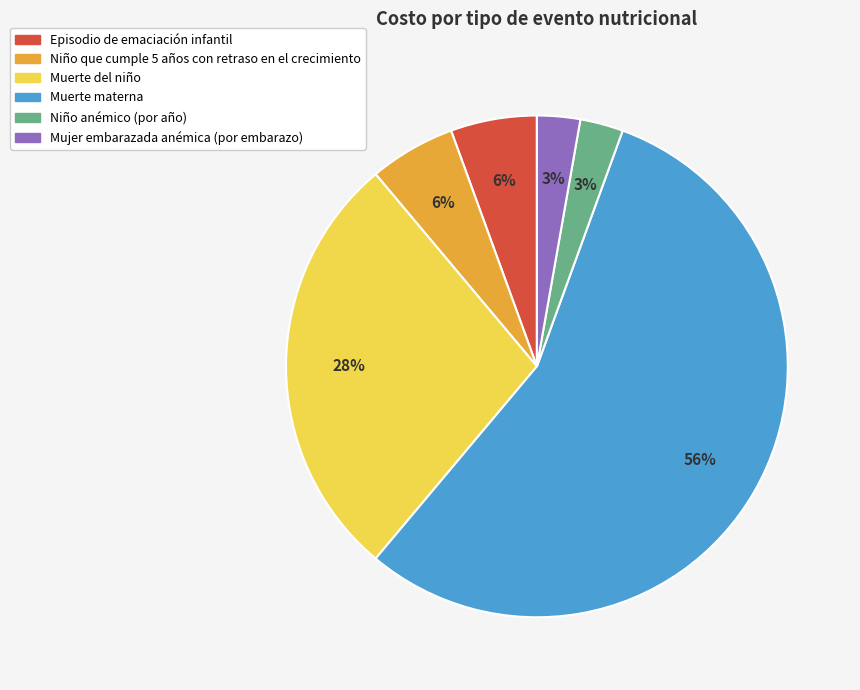

To the nearest percent, what is the combined percentage of Episodio de emaciación infantil and Muerte materna?

61%